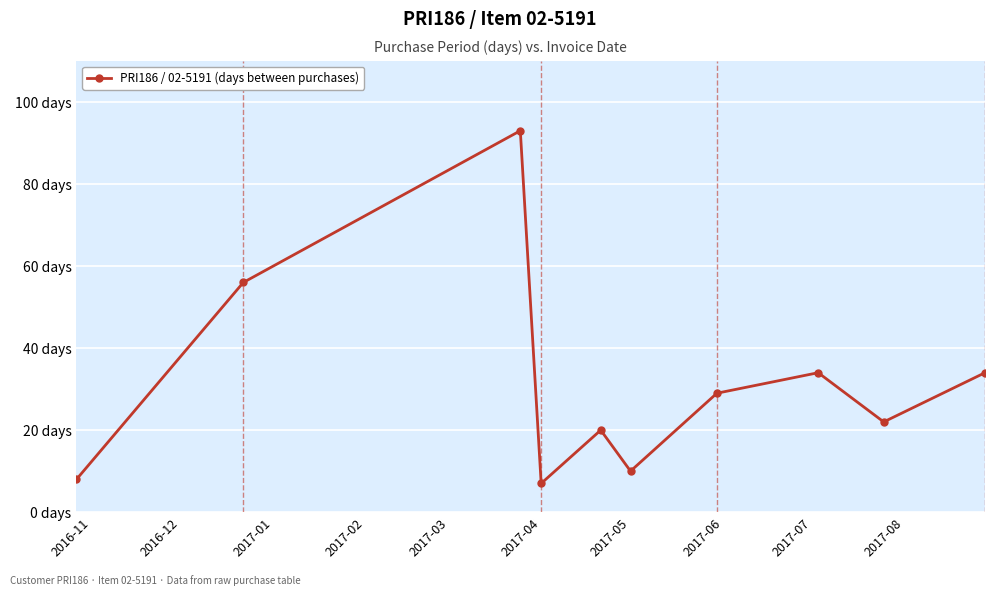

Does the chart have visible grid lines?

Yes